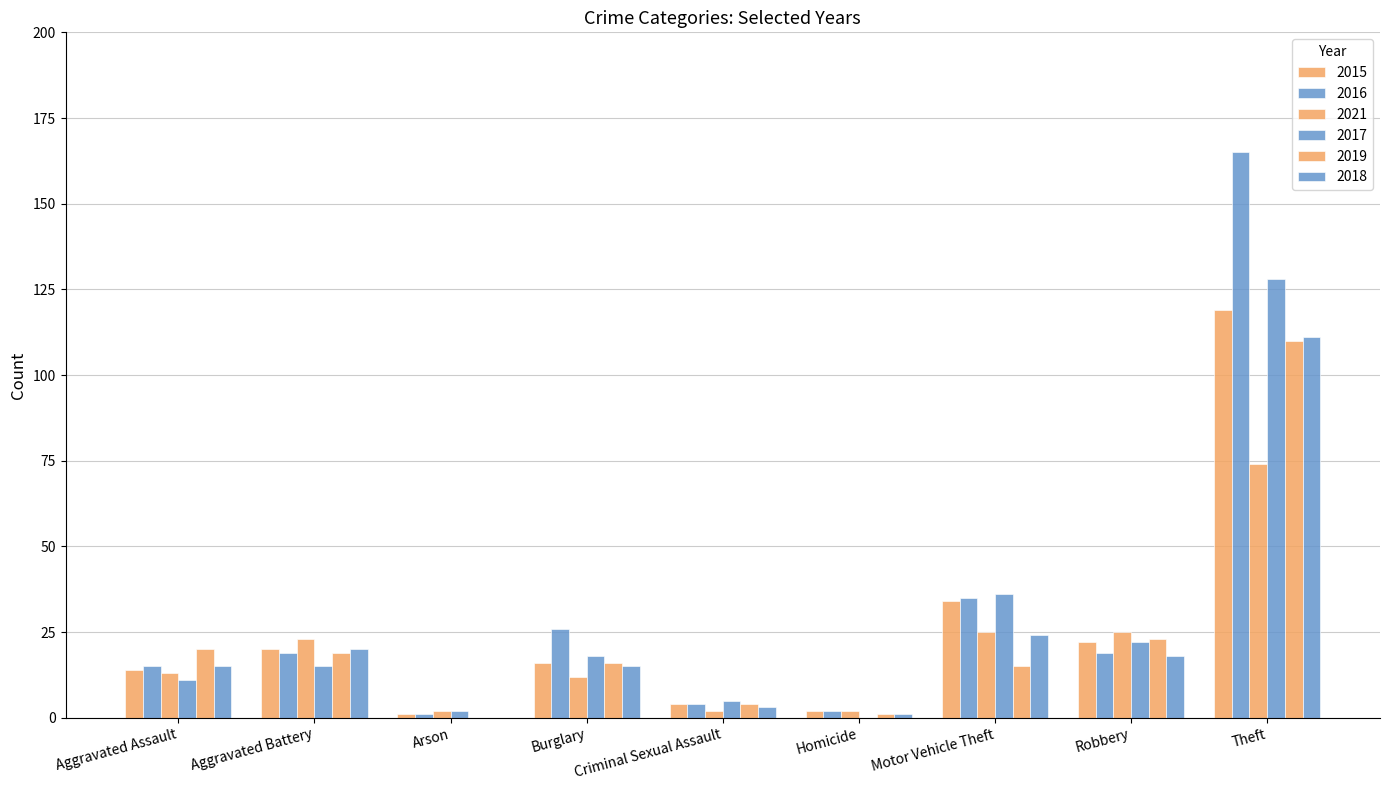

Where does the 2019 series first go above 16?

Aggravated Assault